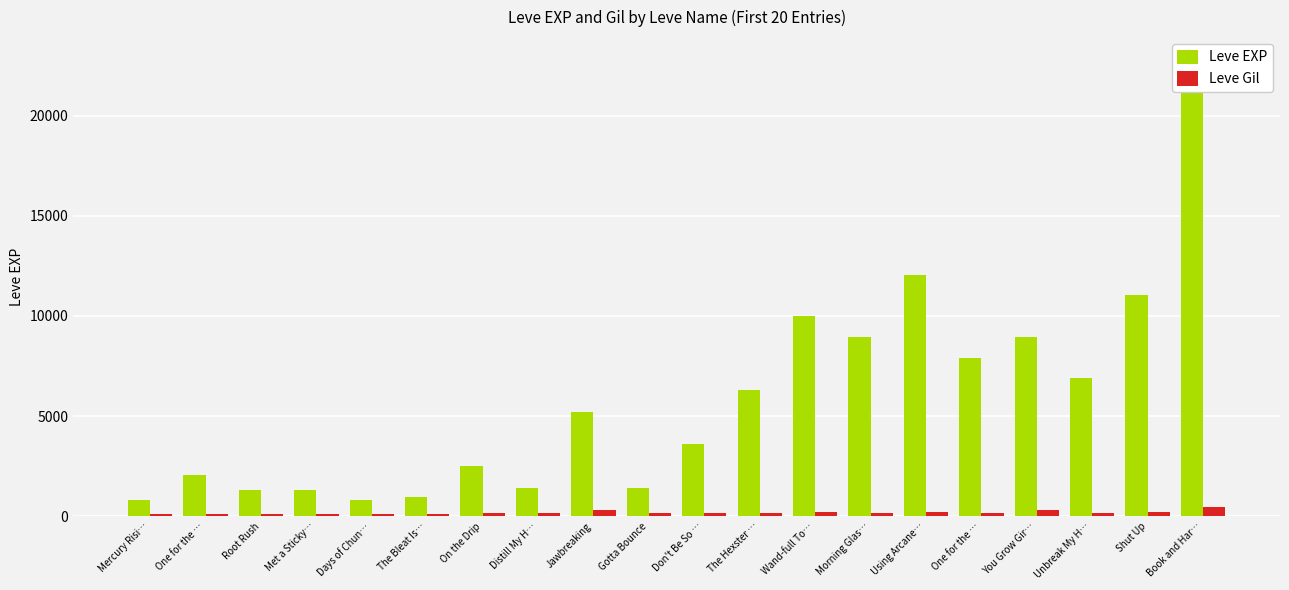

At how many categories does at least one series exceed 19714?

1